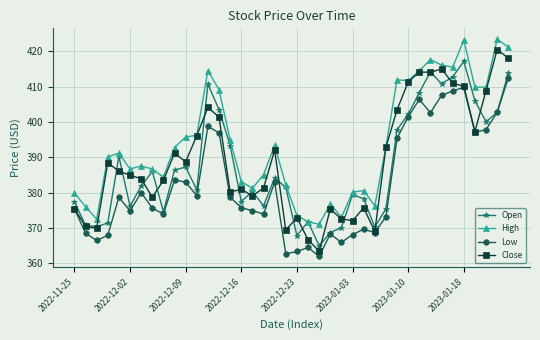

Rank the series by their average value, from highest to lowest.

High, Close, Open, Low